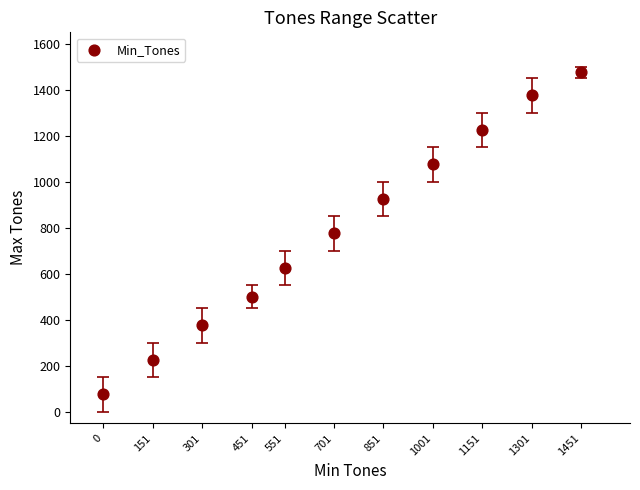

What is the average X value?

719.1